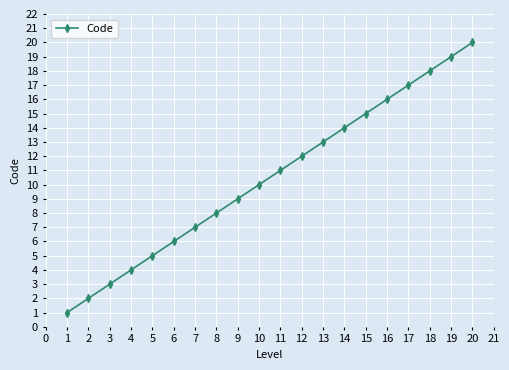

Which category has the highest value across all series?

20